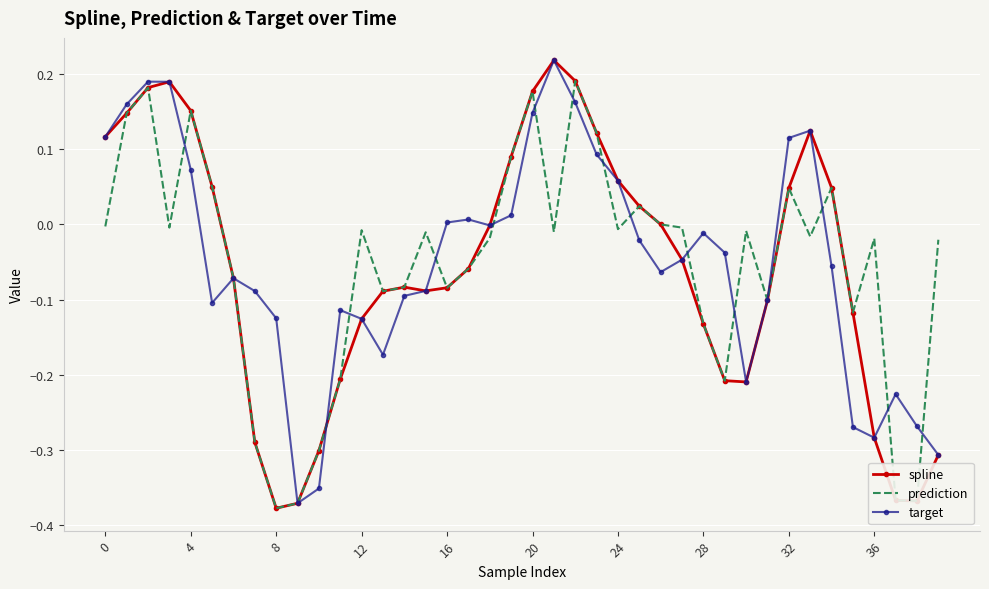

Which series has the widest spread of values?

spline